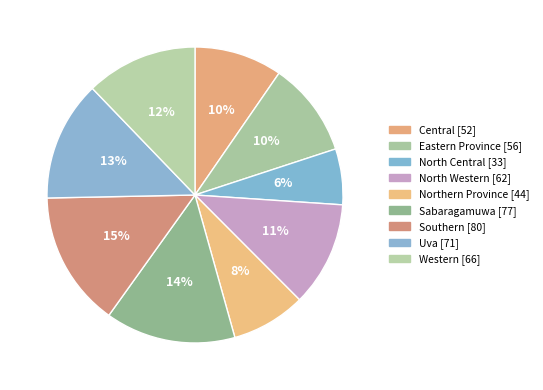

Does North Western account for over 50% of the chart?

No